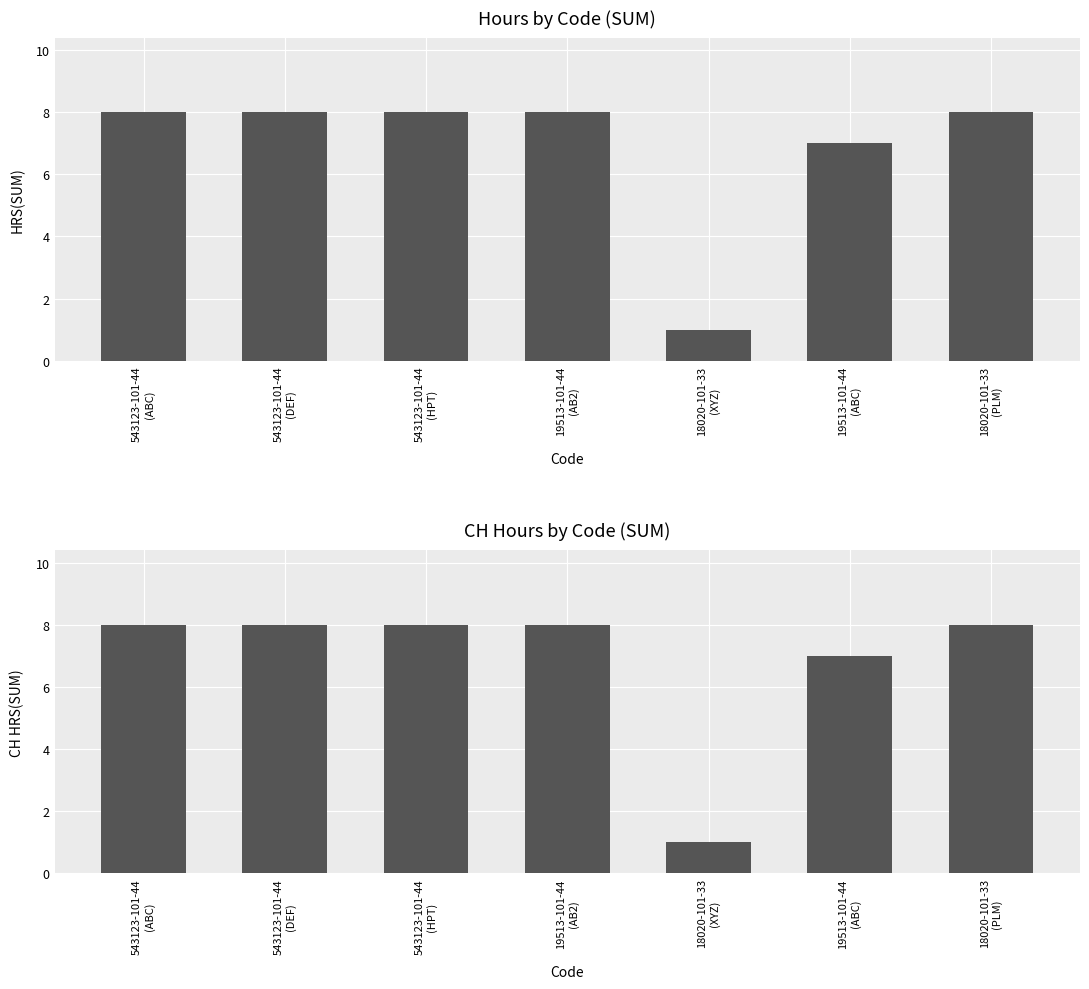

At 18020-101-33
(PLM), list the series in order from largest to smallest.

Hrs, CH Hrs